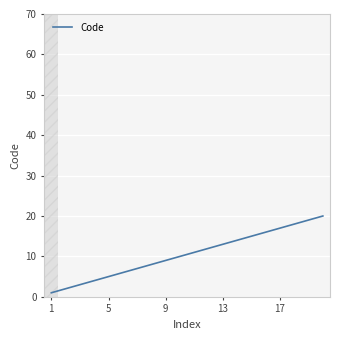

What is the difference between the maximum and minimum values?

19